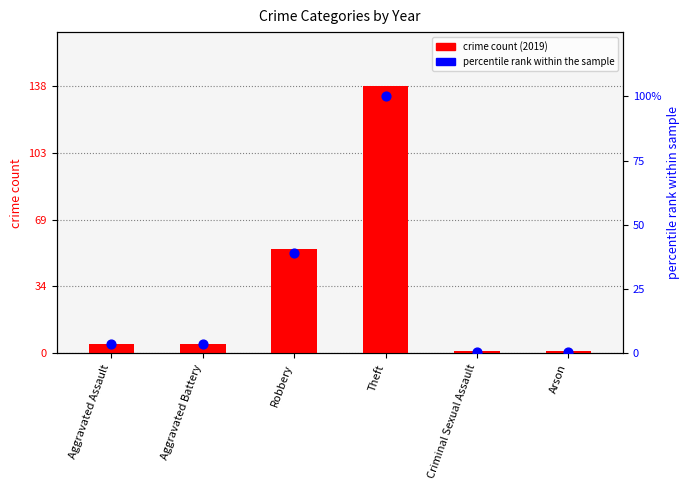

What is the change in value from Aggravated Battery to Criminal Sexual Assault?

-2.9